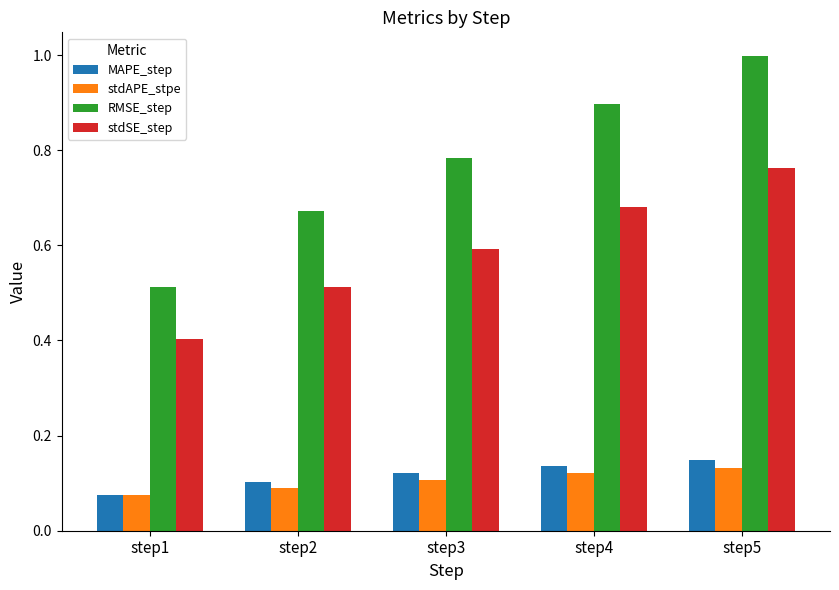

What is the total value across all series at step1?

1.1